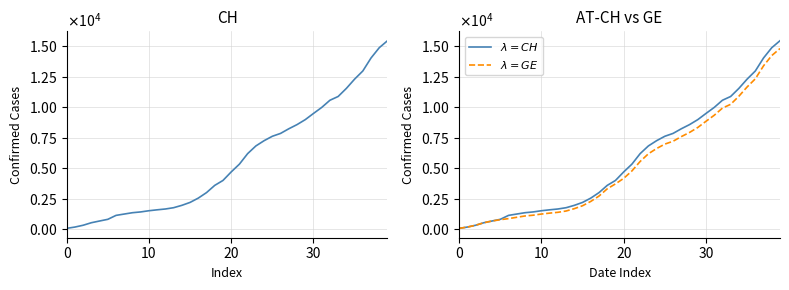

True or false: CH and $\lambda = CH$ cross at least once.

False